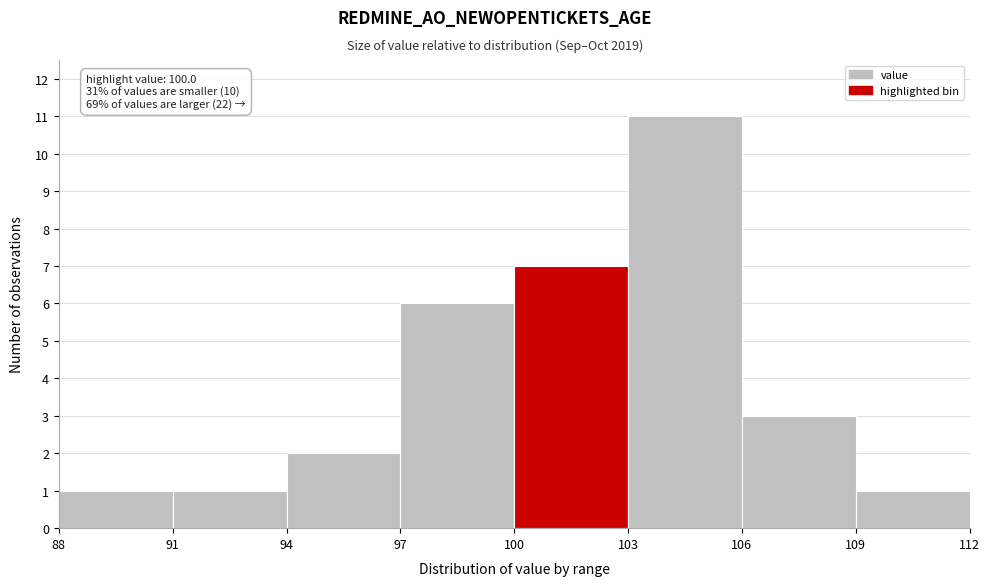

Which range on the x-axis has the tallest bar?

103 to 106